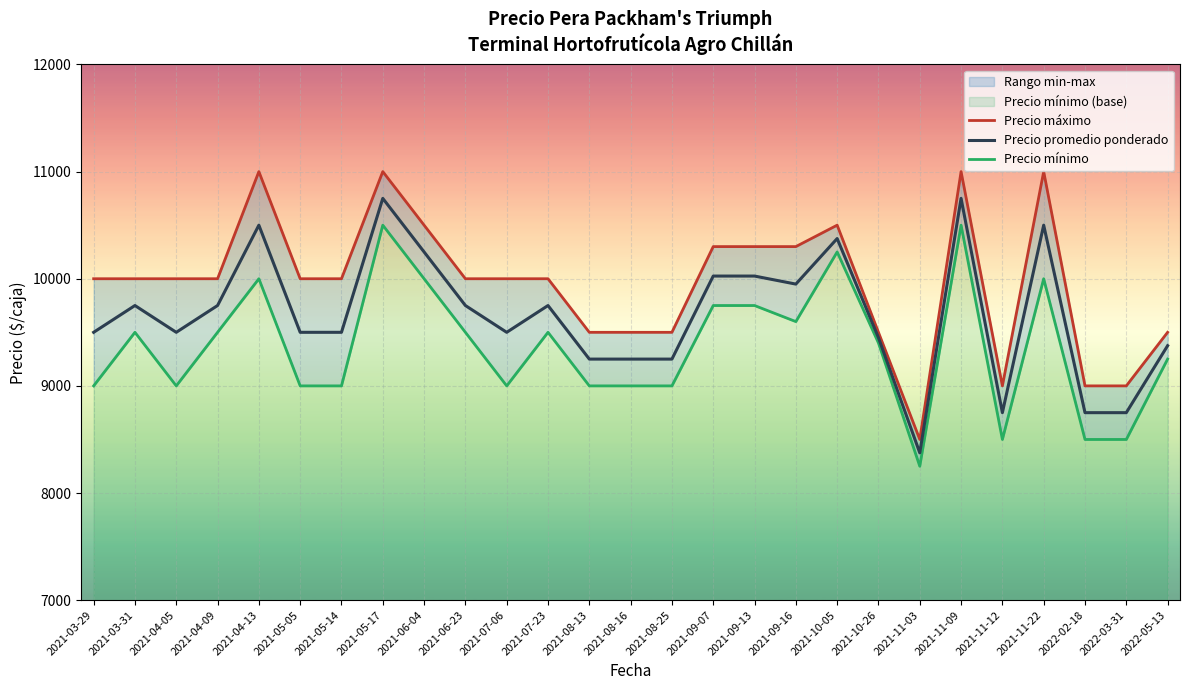

What is the label of the 19th point from the right?

2021-06-04